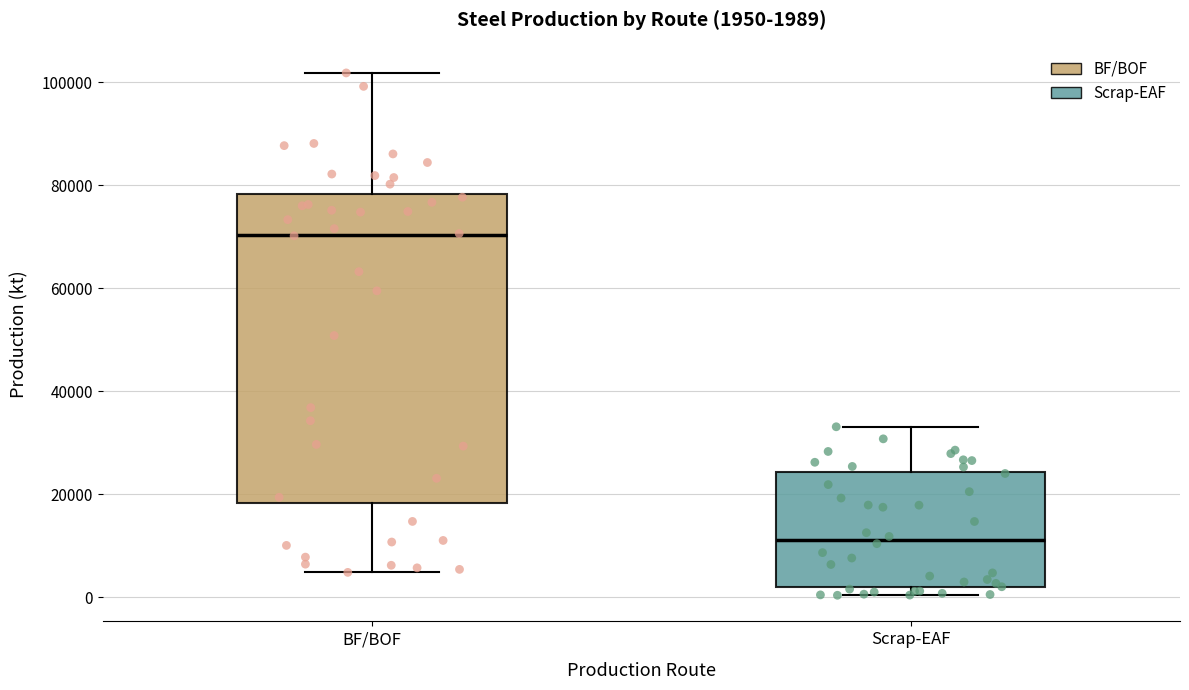

Which box is the tallest, from its lower edge to its upper edge?

BF/BOF